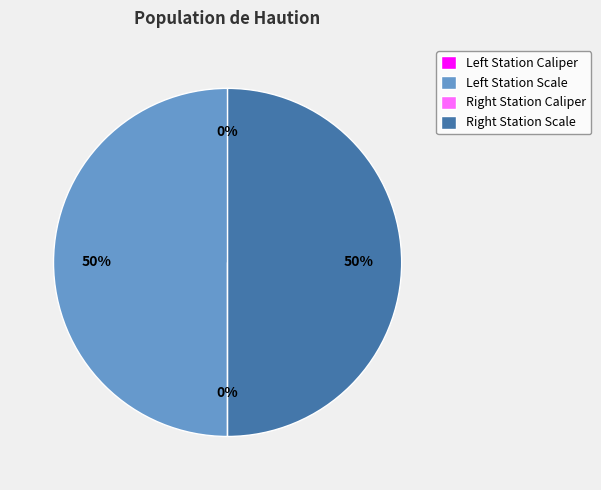

To the nearest percent, what is the difference between the largest and smallest slice percentages?

50%